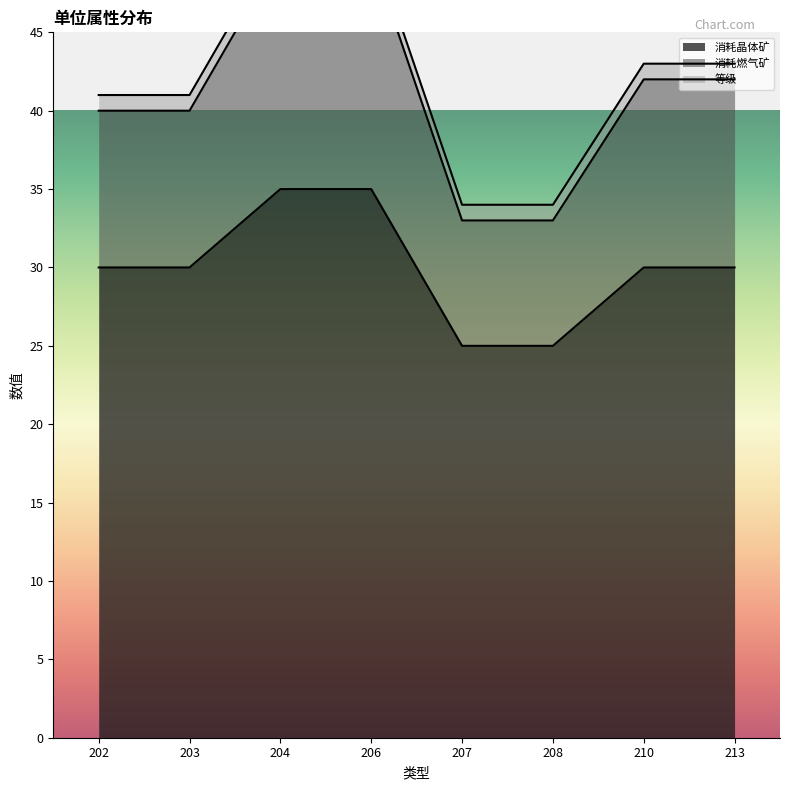

Is it true that 消耗燃气矿 equals 42 at 213?

True